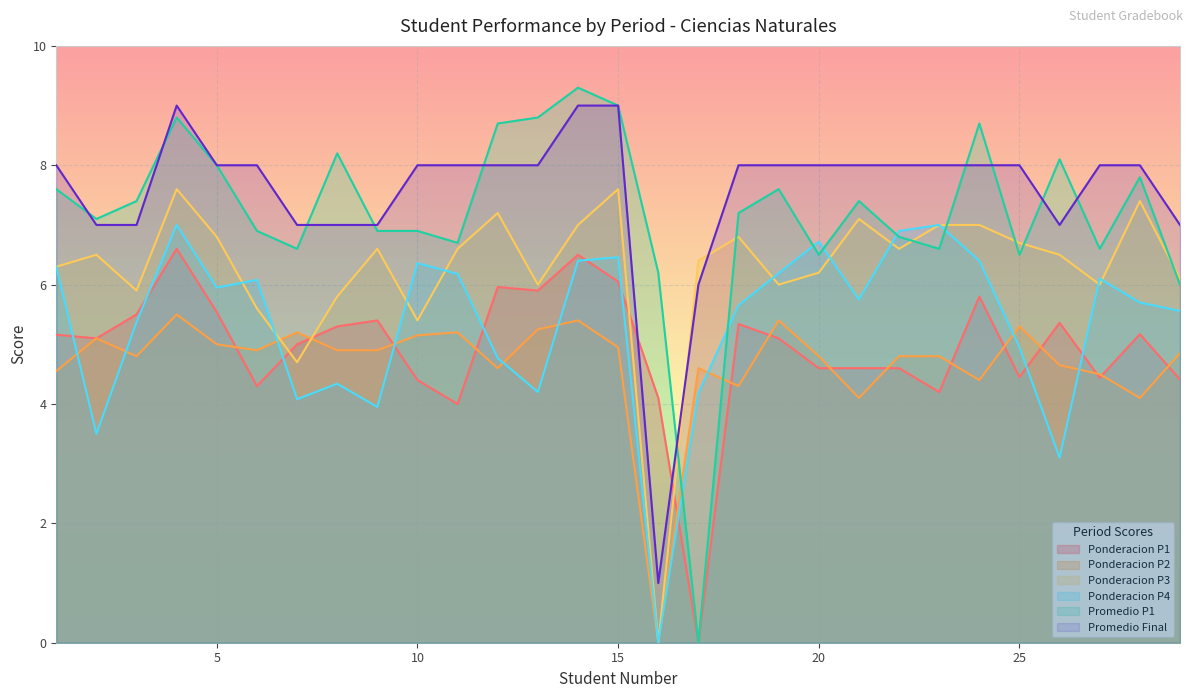

True or false: Ponderacion P1 has a value of 5.2 at 1.

True